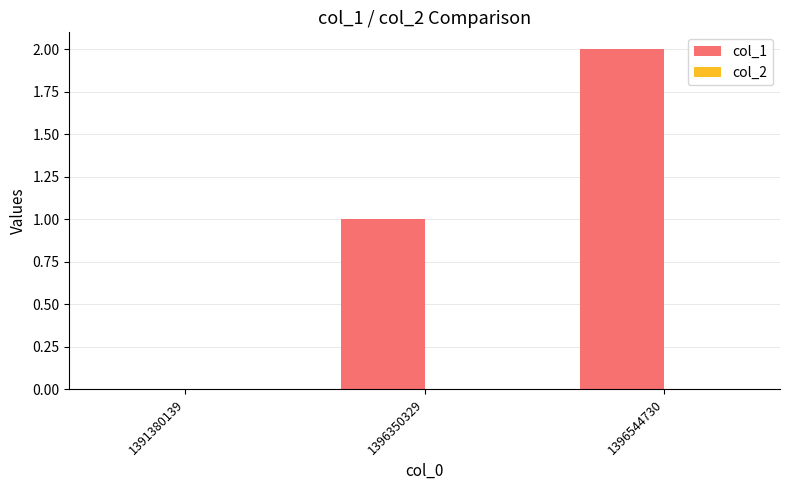

Which has a higher value, 1396350329 or 1391380139?

1396350329